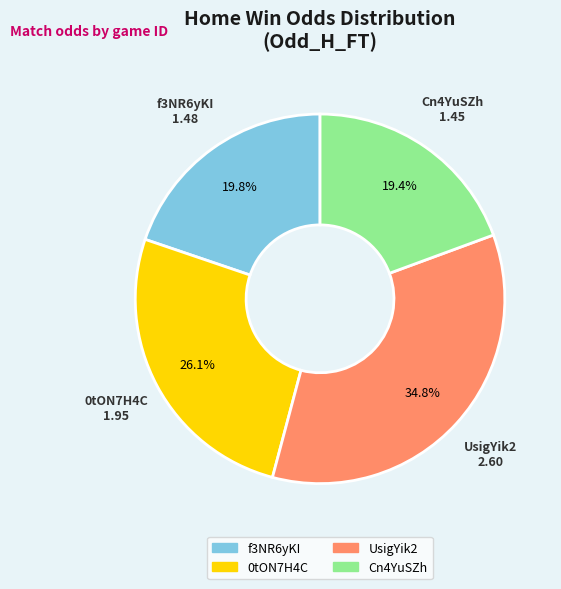

Does Cn4YuSZh represent more than half of the total?

No